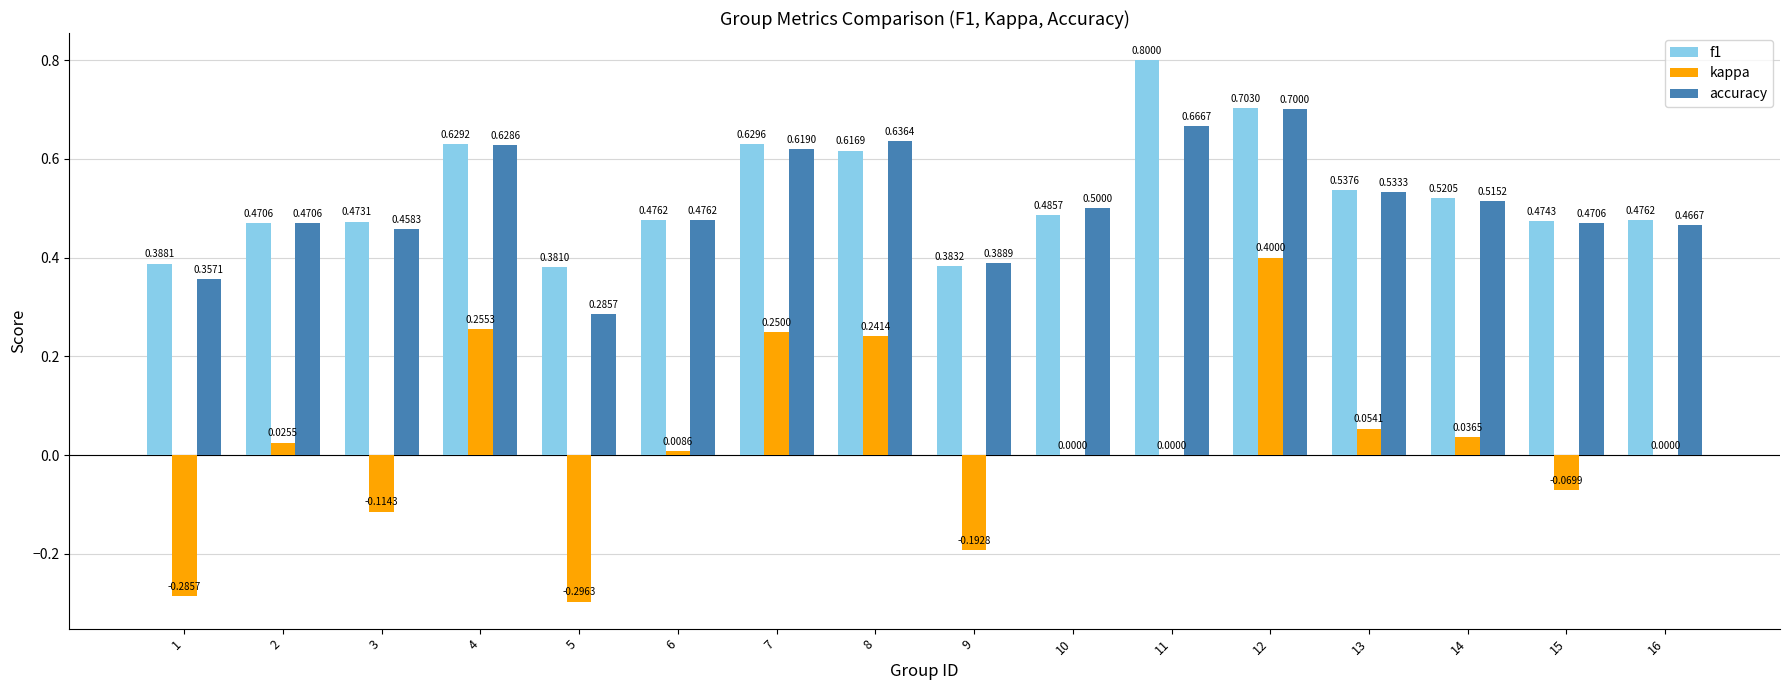

Between 2 and 13, which series saw the biggest shift?

f1